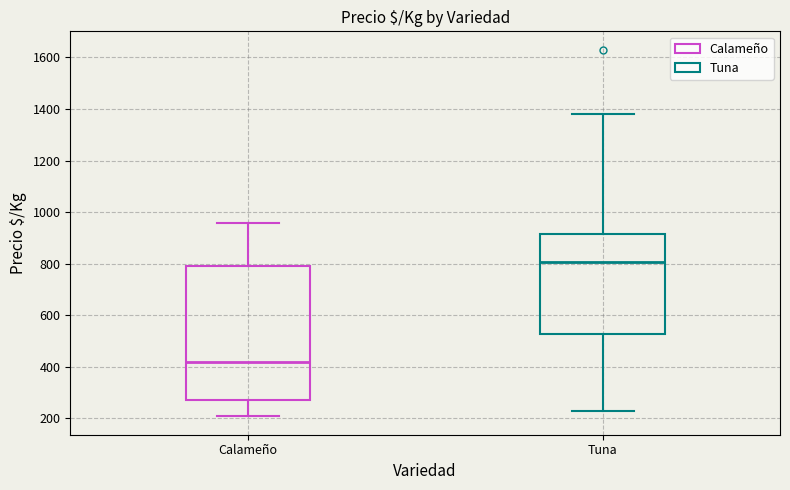

Where does the lower whisker of the box for Tuna end on the y-axis? The values are not printed on the chart, so give them approximately, as read against the axis.

220